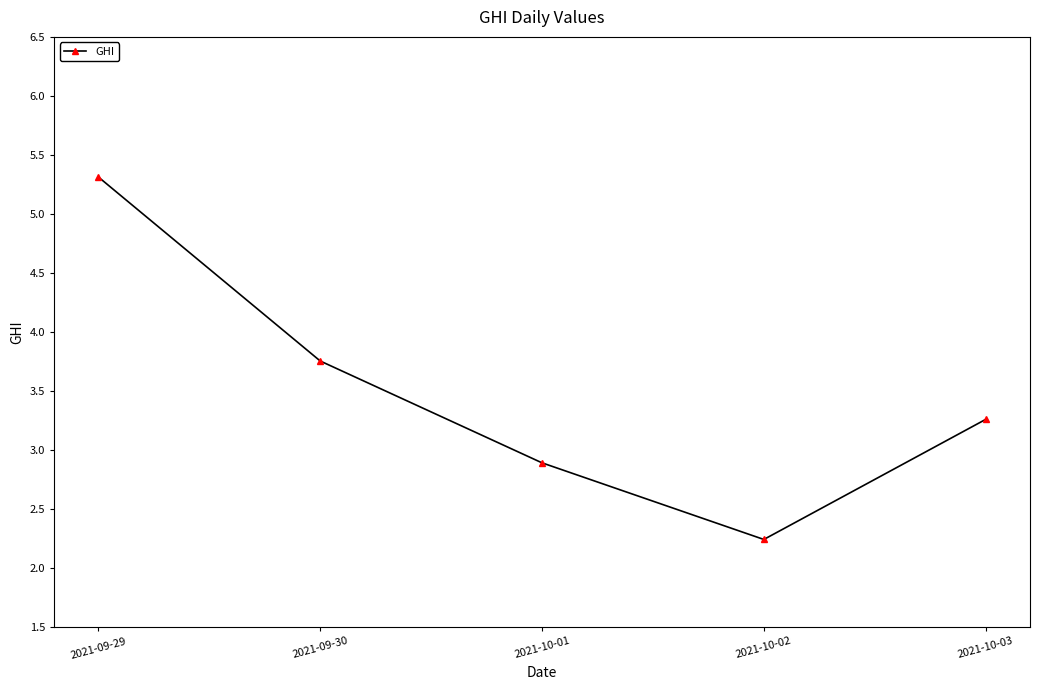

What is the sum of all values?

17.5